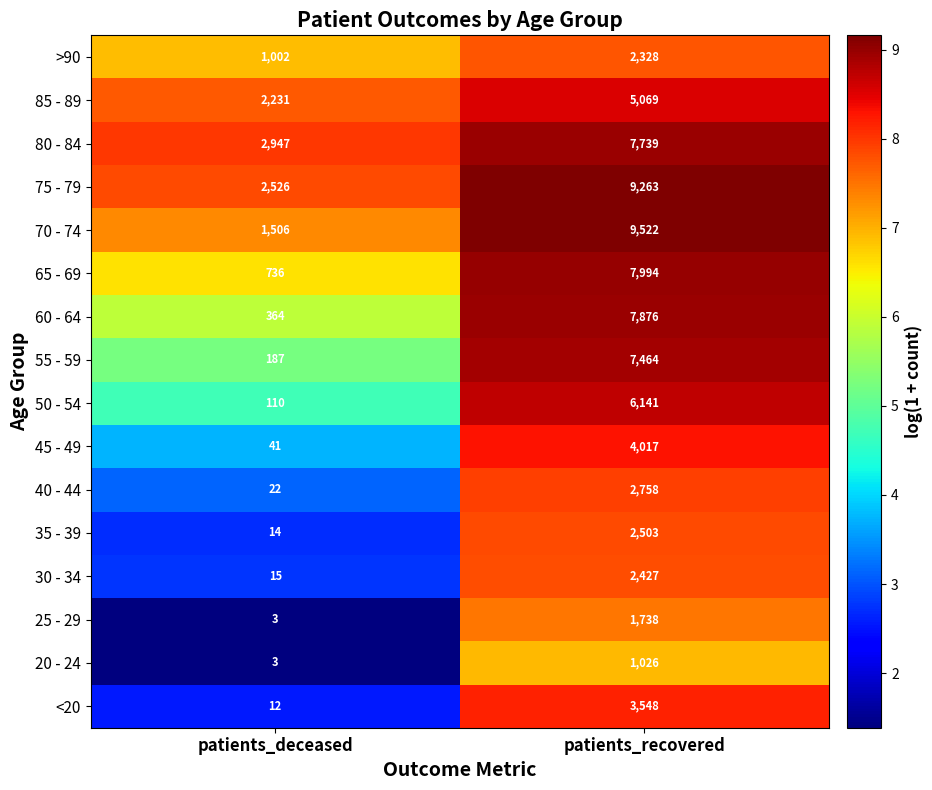

What is the smallest value displayed?

3